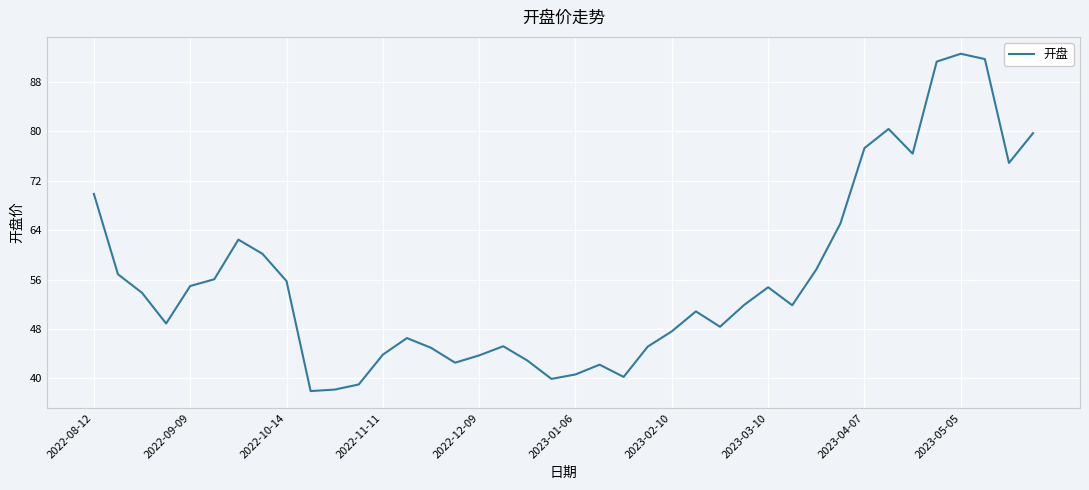

Does the chart display data point markers on the line(s)?

No